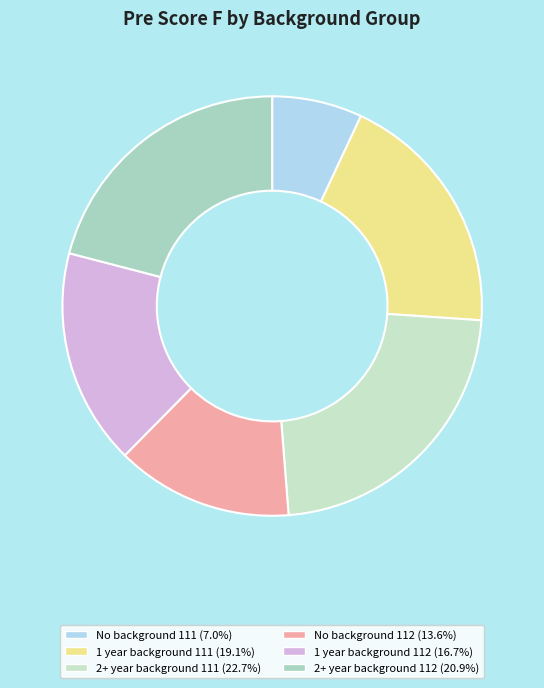

Does any single category account for the majority?

No